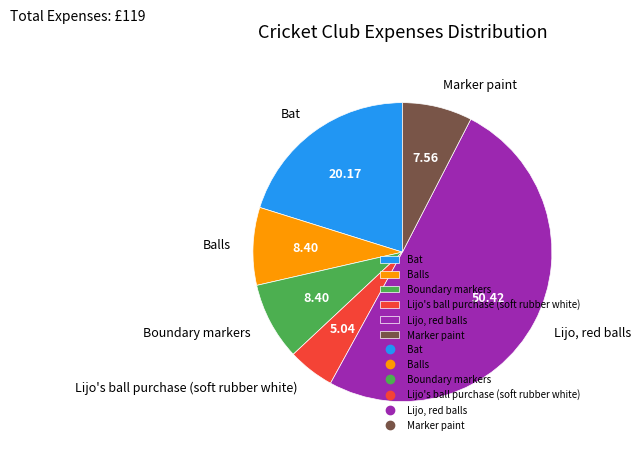

Count the number of slices in the pie.

6